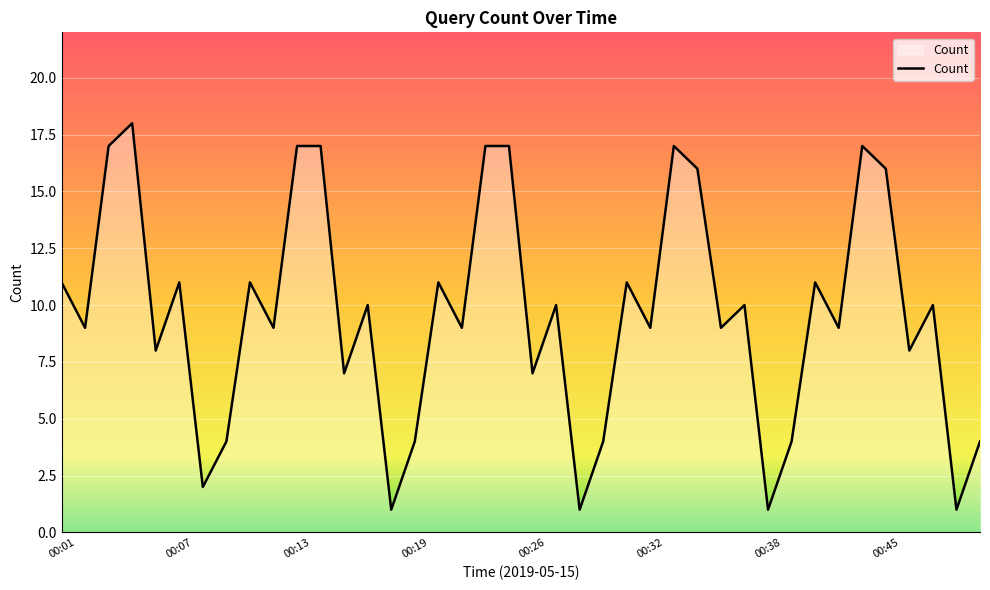

What is the maximum value shown in the chart?

18